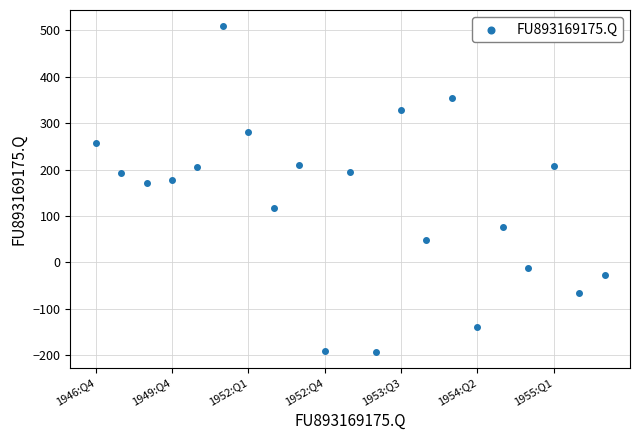

What is the range of Y values (max minus min)?

701